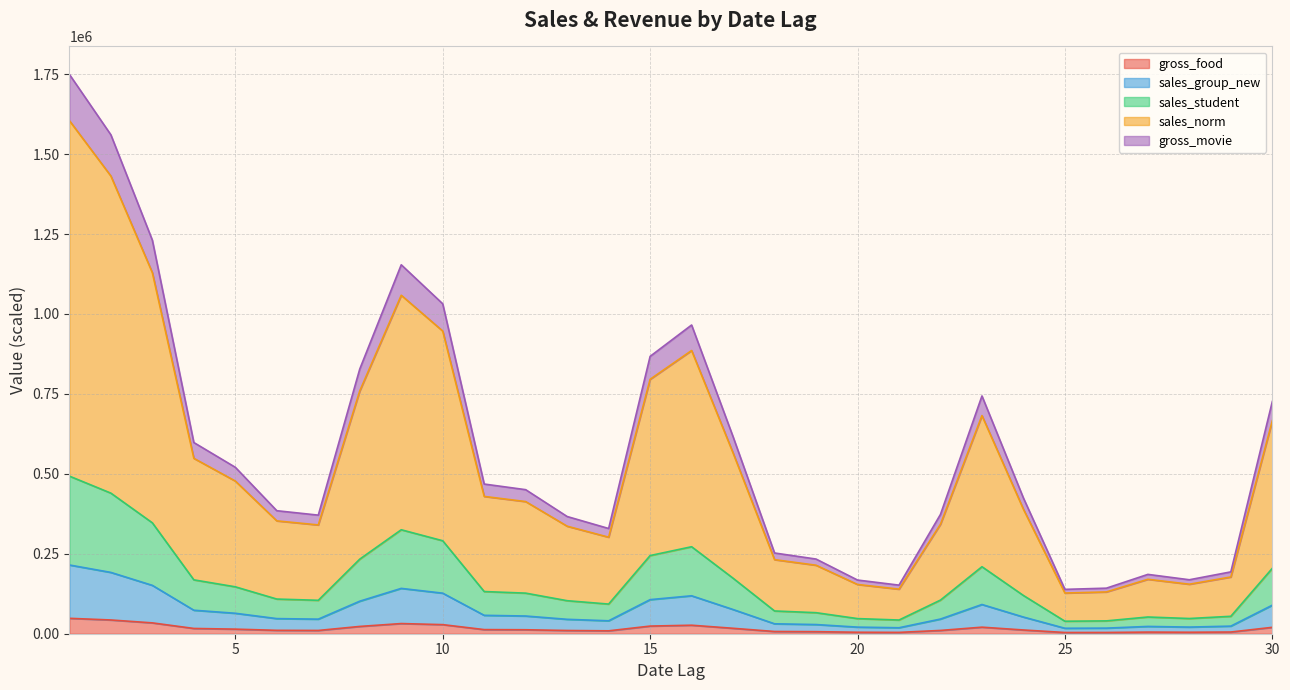

What is the difference between the highest and lowest values at 20?

163265.7